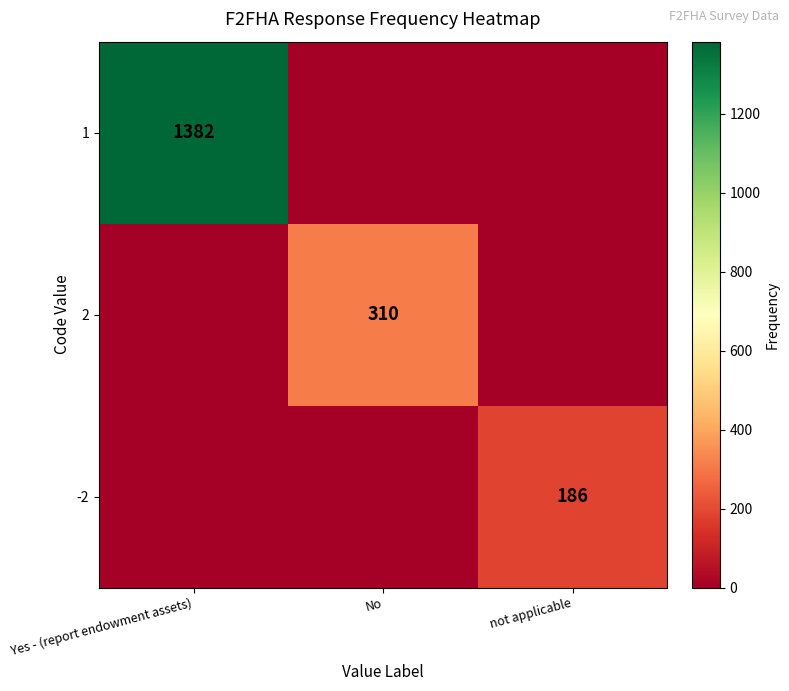

What is the greatest value displayed?

1382